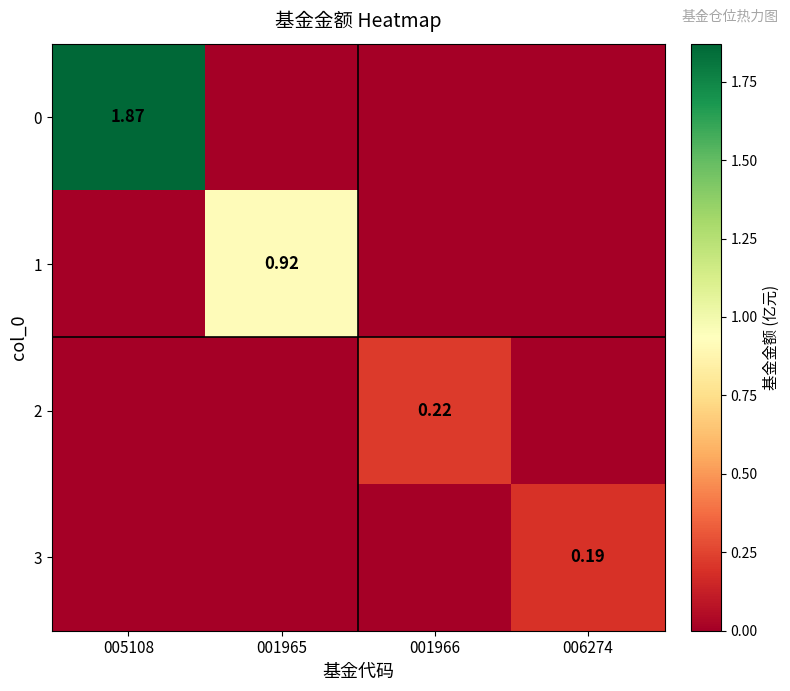

Rank the series at 001966 from lowest to highest value.

0, 1, 3, 2